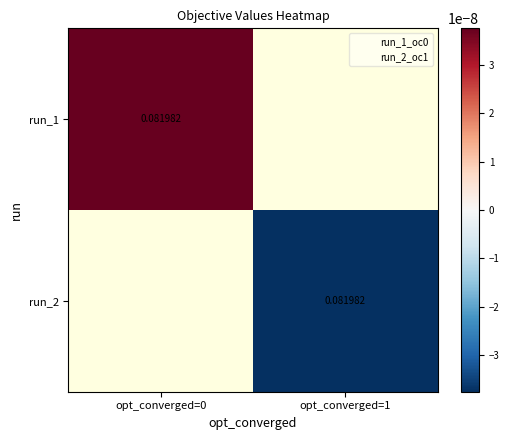

List the labels in order of run_1 value, smallest first.

opt_converged=0, opt_converged=1